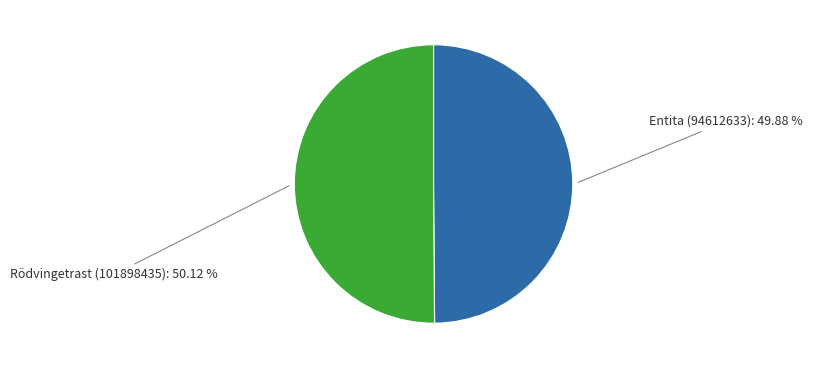

What is the ratio of the value at Entita (94612633) to the value at Rödvingetrast (101898435)?

1.0